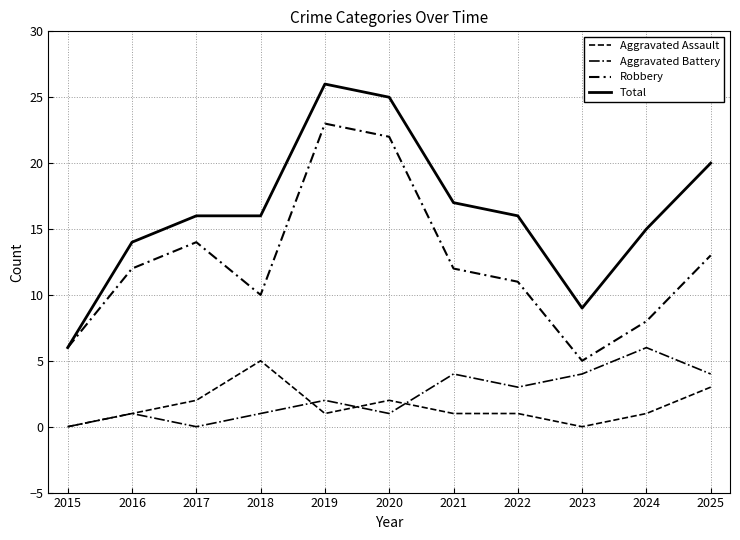

Reading left to right, extract all data points from this chart.

Aggravated Assault: 2015=0	2016=1	2017=2	2018=5	2019=1	2020=2	2021=1	2022=1	2023=0	2024=1	2025=3
Aggravated Battery: 2015=0	2016=1	2017=0	2018=1	2019=2	2020=1	2021=4	2022=3	2023=4	2024=6	2025=4
Robbery: 2015=6	2016=12	2017=14	2018=10	2019=23	2020=22	2021=12	2022=11	2023=5	2024=8	2025=13
Total: 2015=6	2016=14	2017=16	2018=16	2019=26	2020=25	2021=17	2022=16	2023=9	2024=15	2025=20